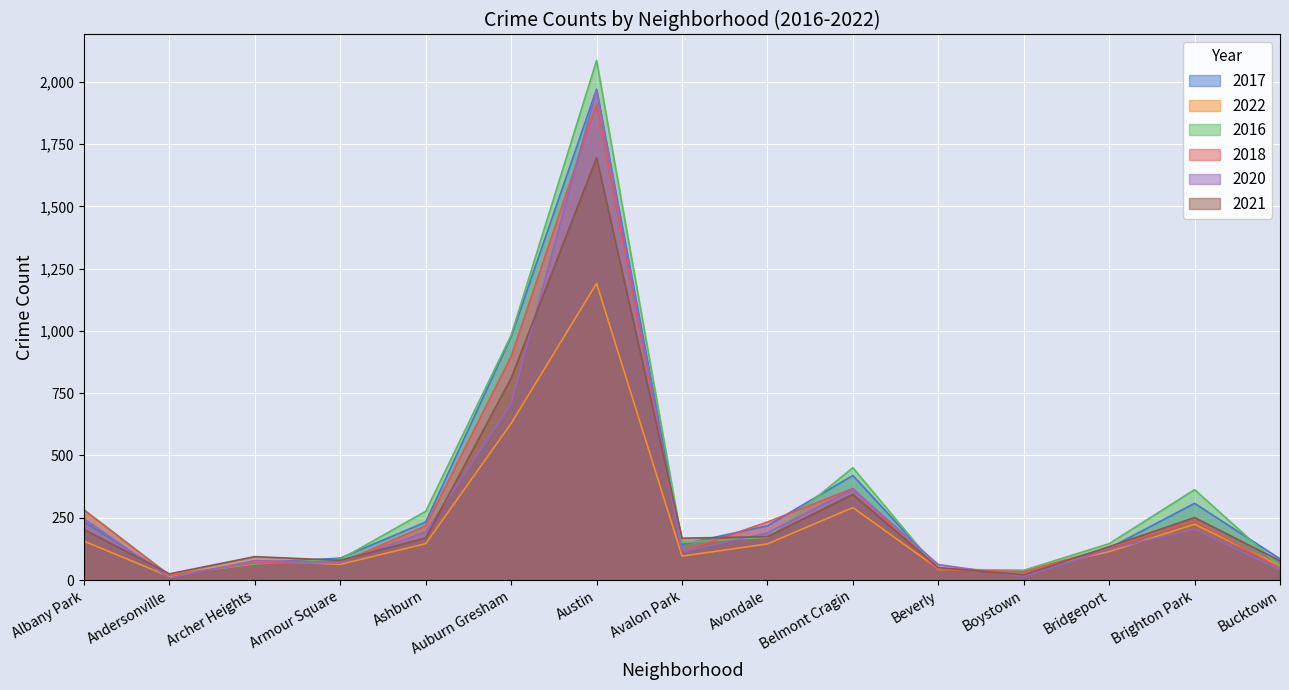

List the labels in order of 2017 value, smallest first.

Andersonville, Boystown, Beverly, Archer Heights, Bucktown, Armour Square, Bridgeport, Avalon Park, Avondale, Ashburn, Albany Park, Brighton Park, Belmont Cragin, Auburn Gresham, Austin